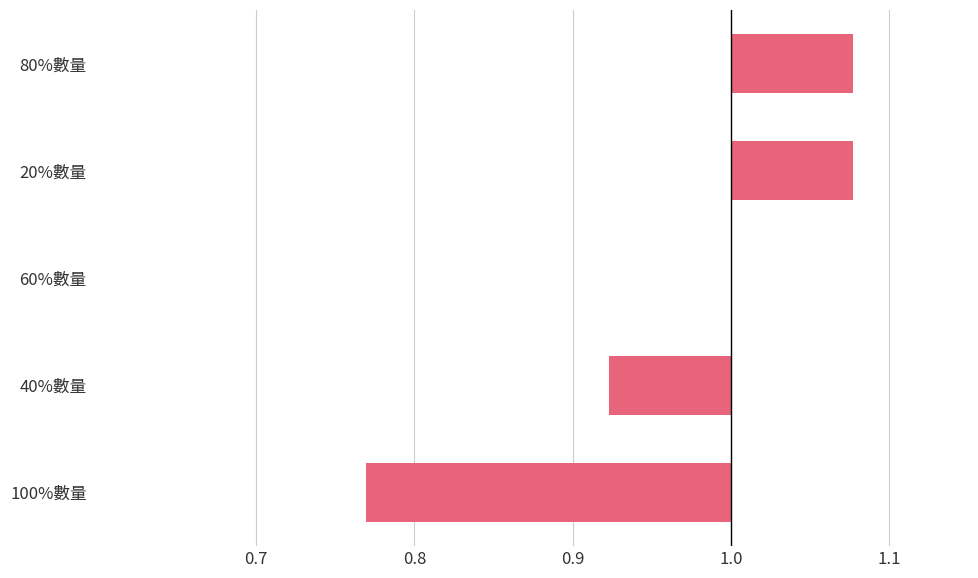

What is the difference between the maximum and minimum values?

0.3